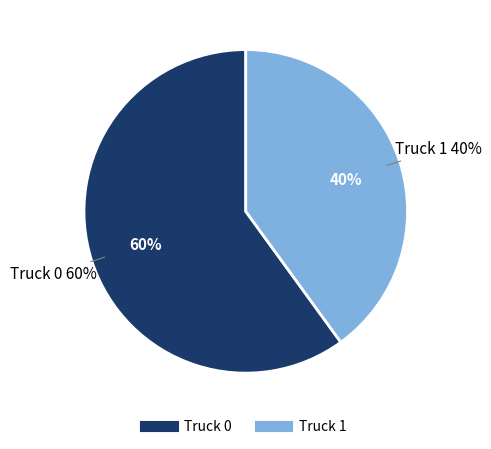

Rank the categories by value from highest to lowest.

Truck 0, Truck 1